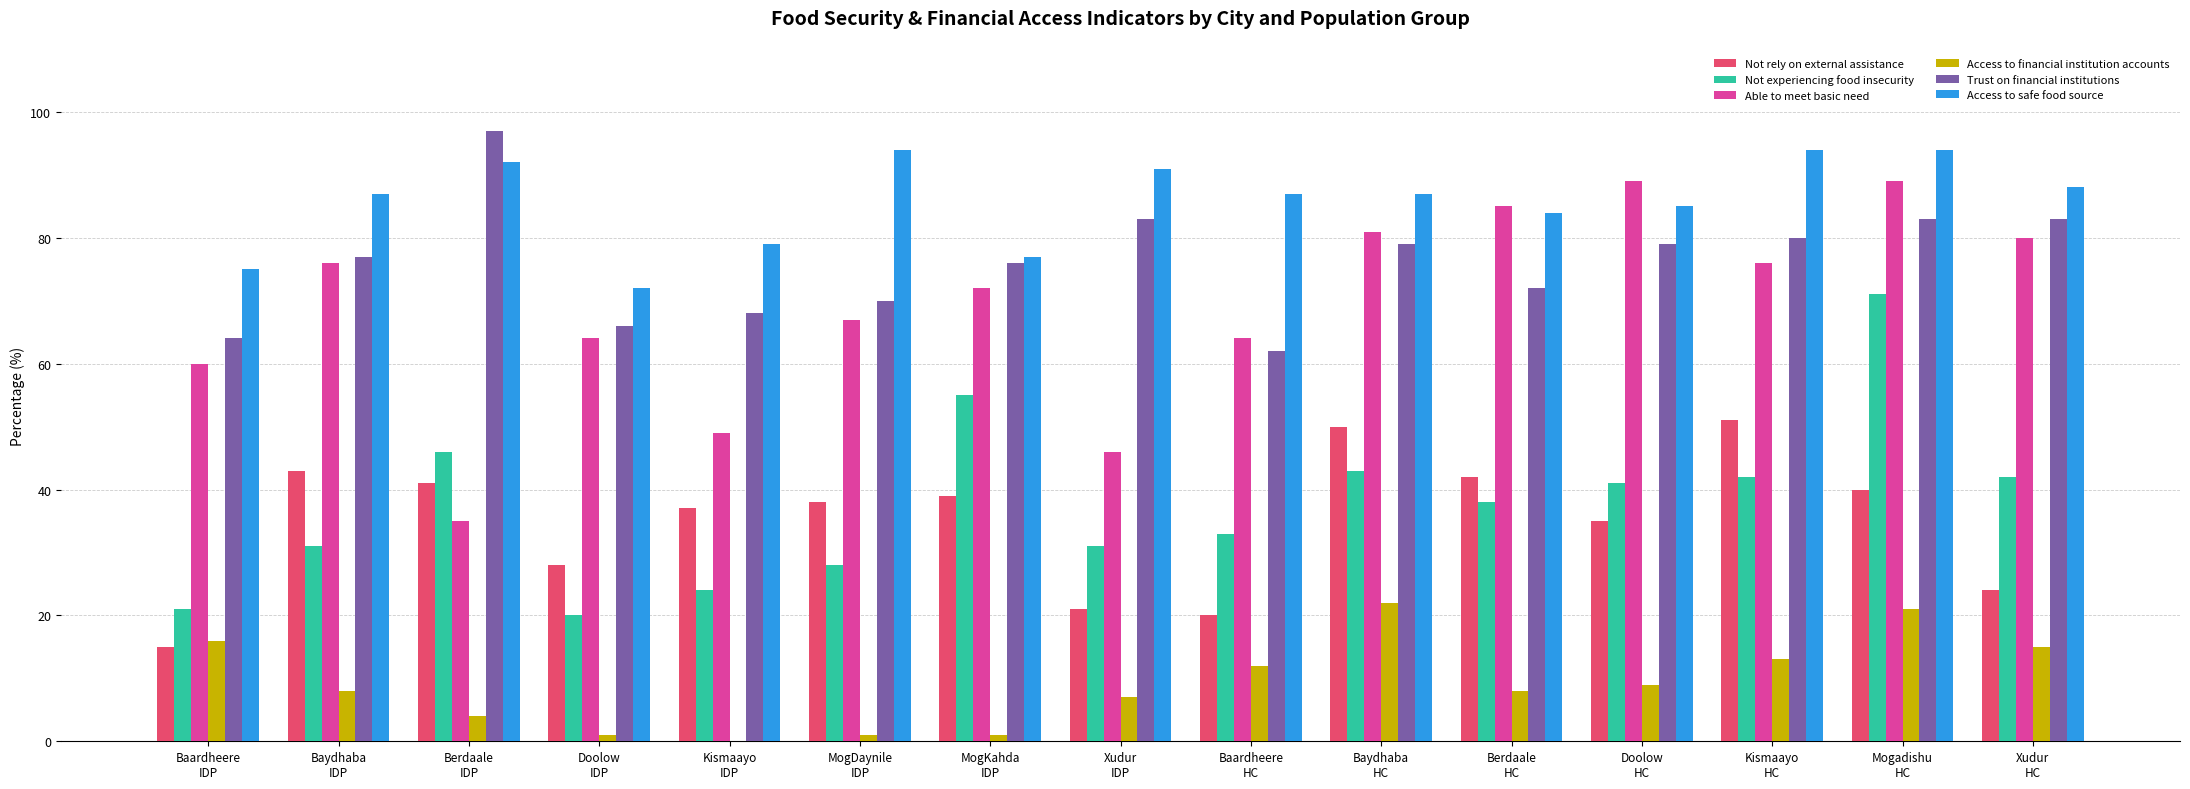

Which series changed the most between Doolow
IDP and MogDaynile
IDP?

Access to safe food source